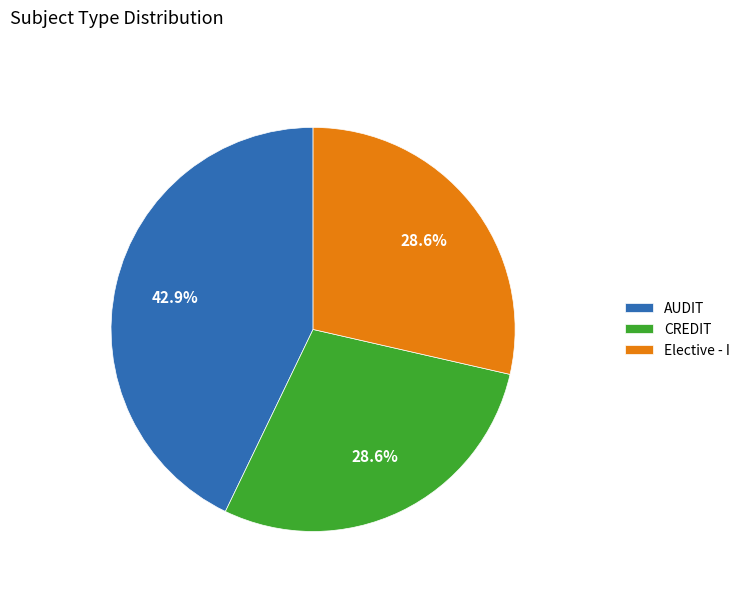

To the nearest percent, what percentage of the pie is CREDIT?

29%